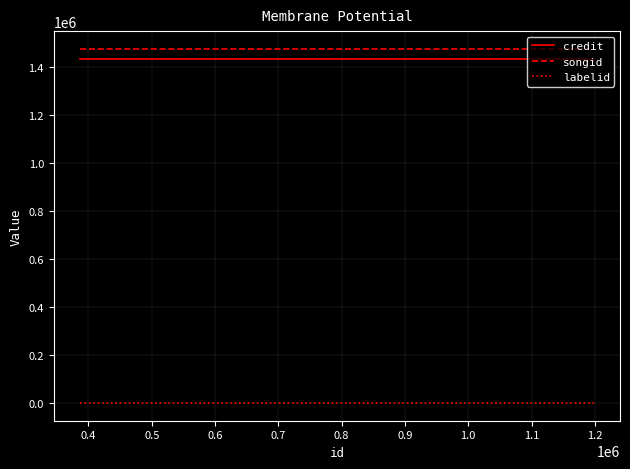

What is the maximum value shown in the chart?

1473737